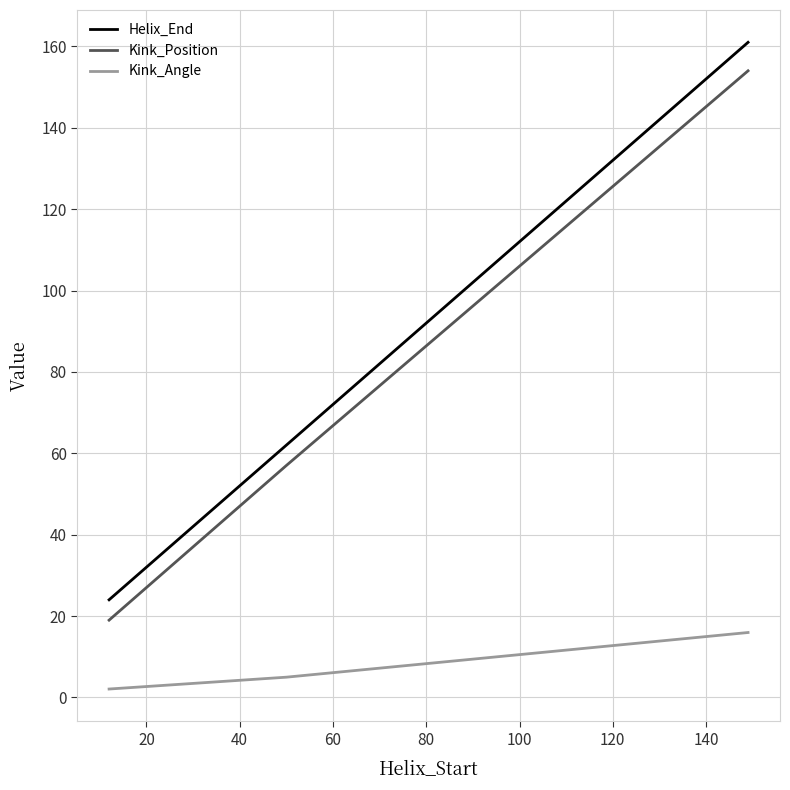

What is the greatest value displayed?

161.0